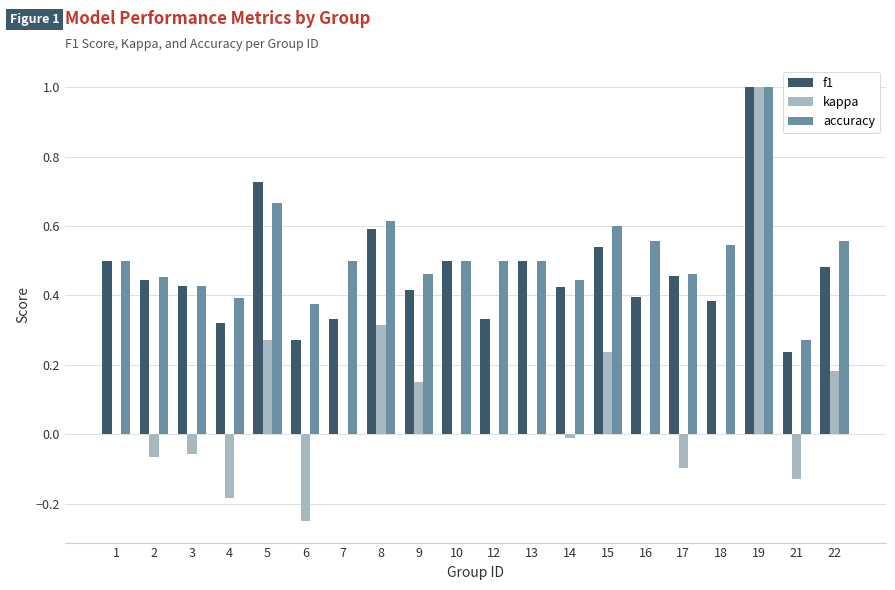

How many groups of bars are there?

20